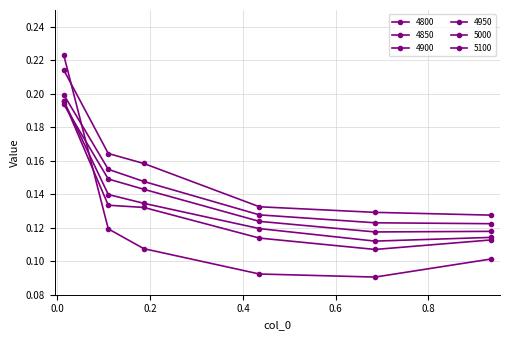

How many lines are shown in the chart?

6